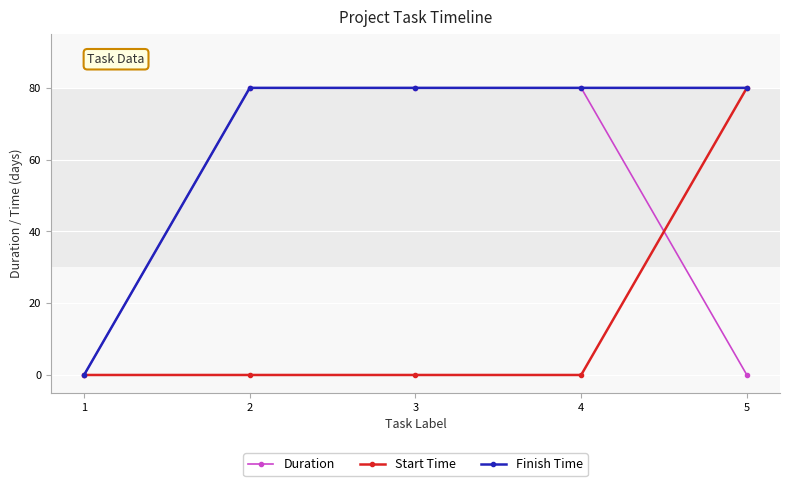

What is the spread (max minus min) of values at 5?

80